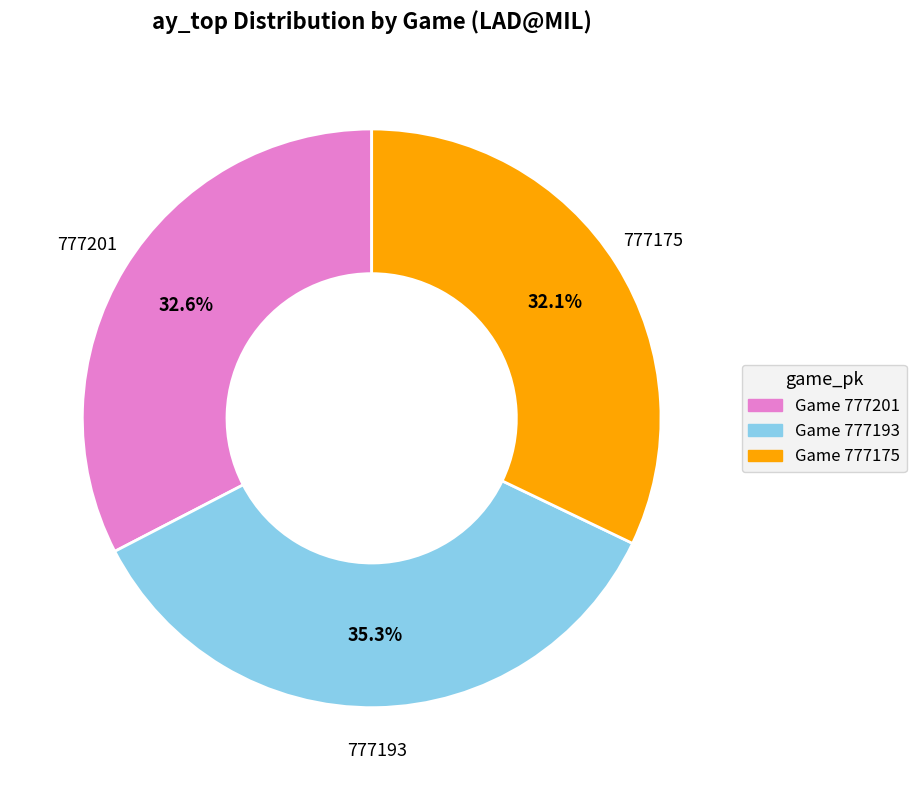

Combined, do Game 777193 and Game 777175 account for over 50%?

Yes